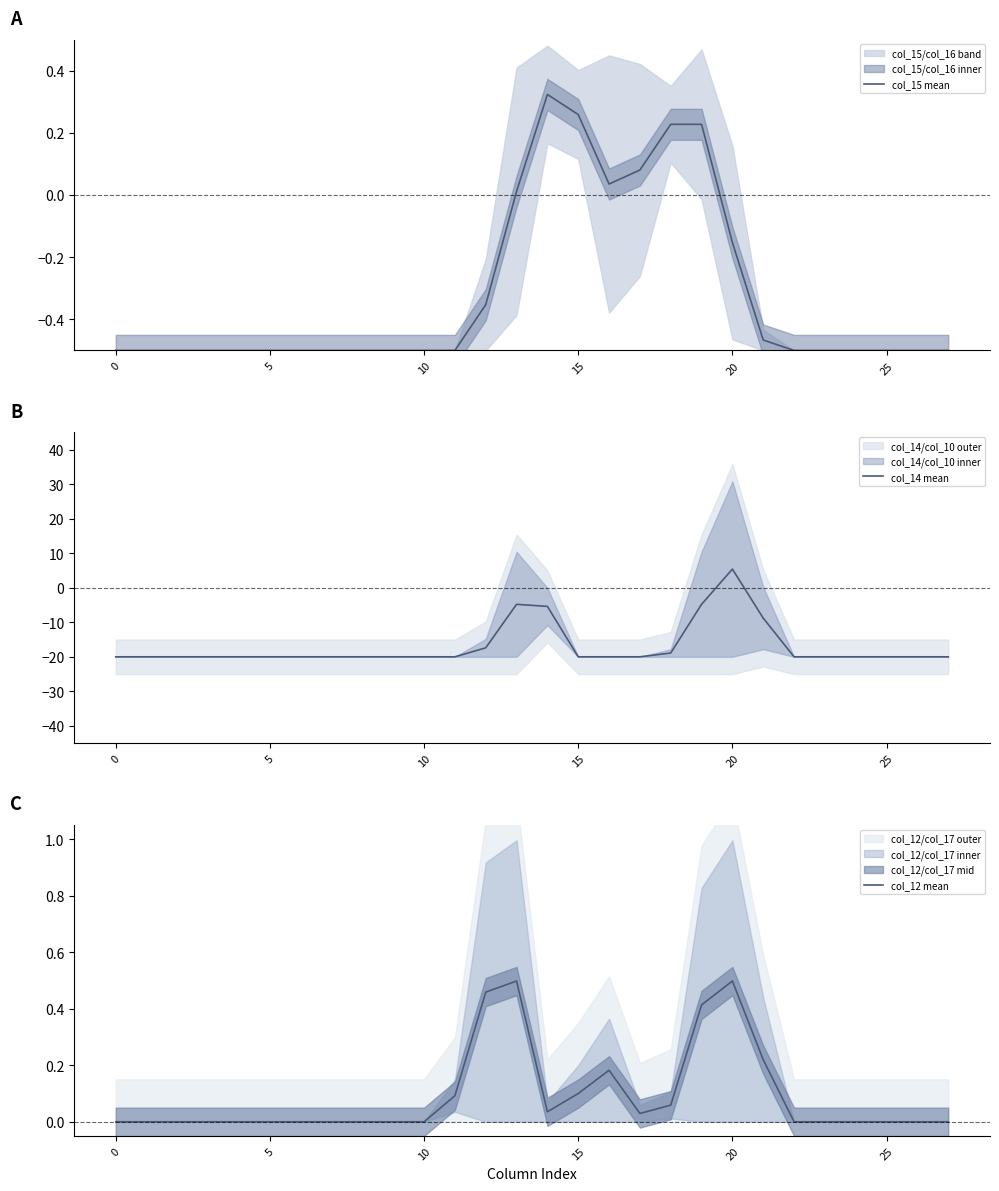

Where is the first local maximum for col_14 mean?

13